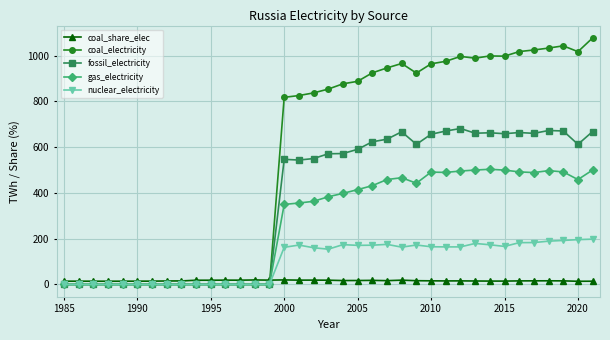

Which series has the largest range (max minus min)?

coal_electricity